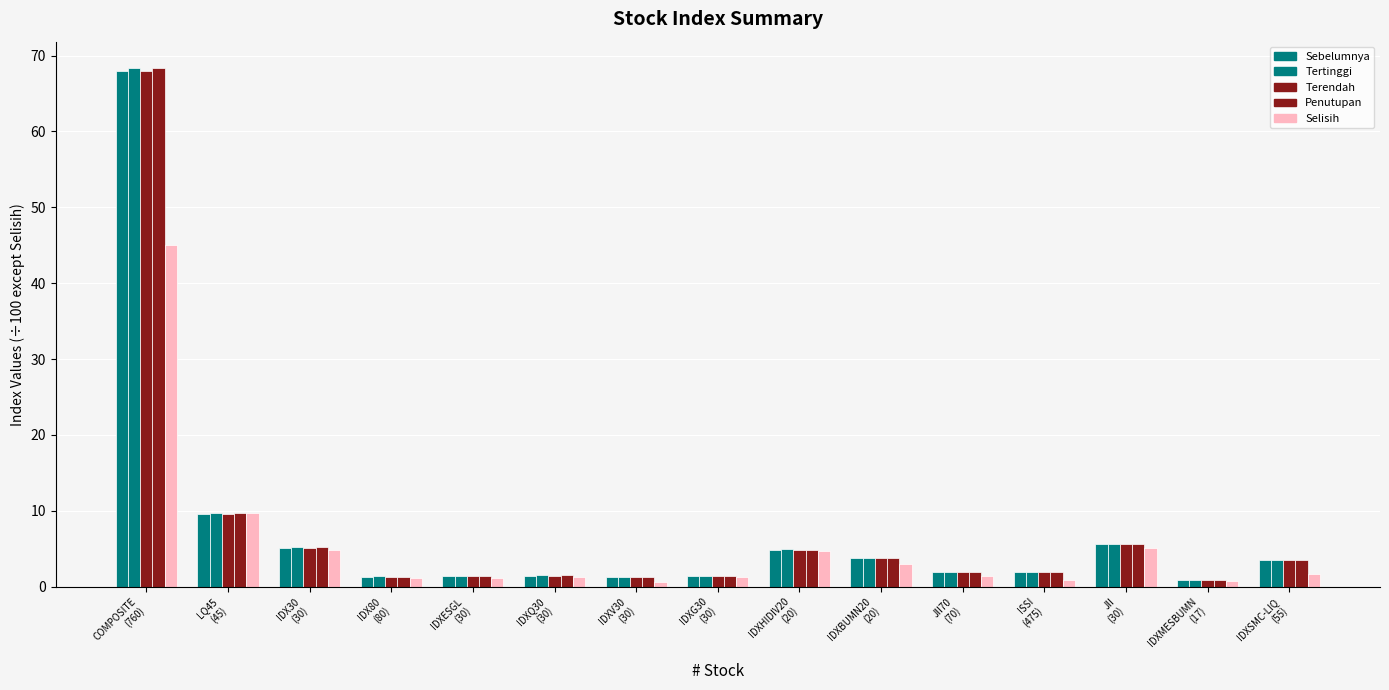

What is the minimum value for Terendah?

0.9